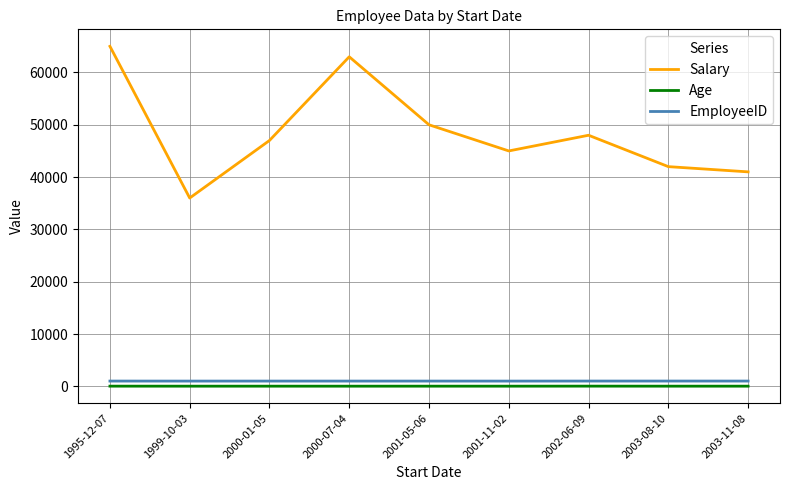

Which label corresponds to the largest value in the chart?

1995-12-07